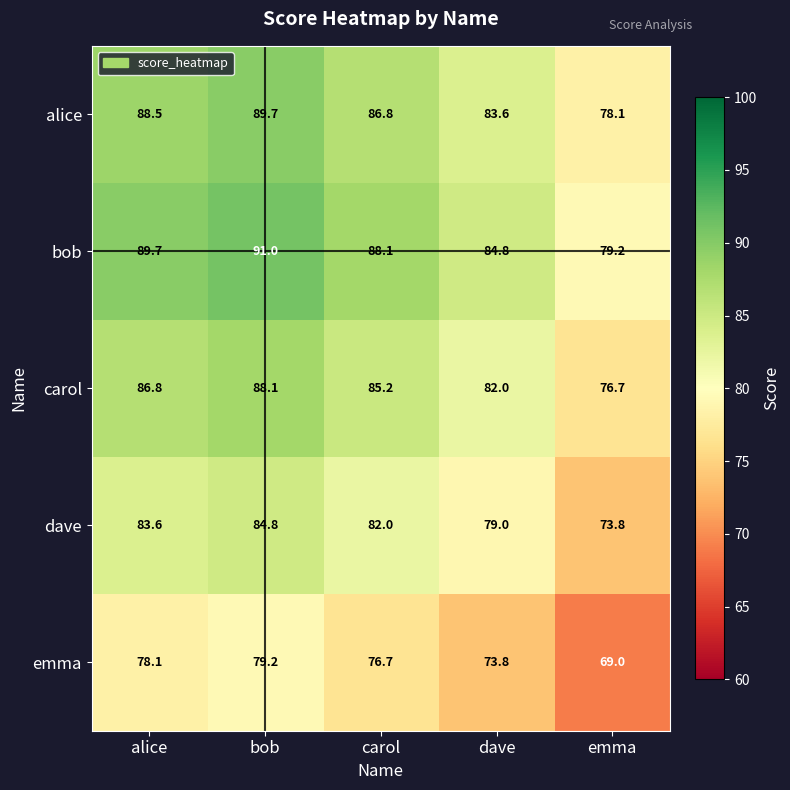

Reading left to right, what are all the values shown in this chart?

alice: alice=88.5	bob=89.7	carol=86.8	dave=83.6	emma=78.1
bob: alice=89.7	bob=91.0	carol=88.1	dave=84.8	emma=79.2
carol: alice=86.8	bob=88.1	carol=85.2	dave=82.0	emma=76.7
dave: alice=83.6	bob=84.8	carol=82.0	dave=79.0	emma=73.8
emma: alice=78.1	bob=79.2	carol=76.7	dave=73.8	emma=69.0